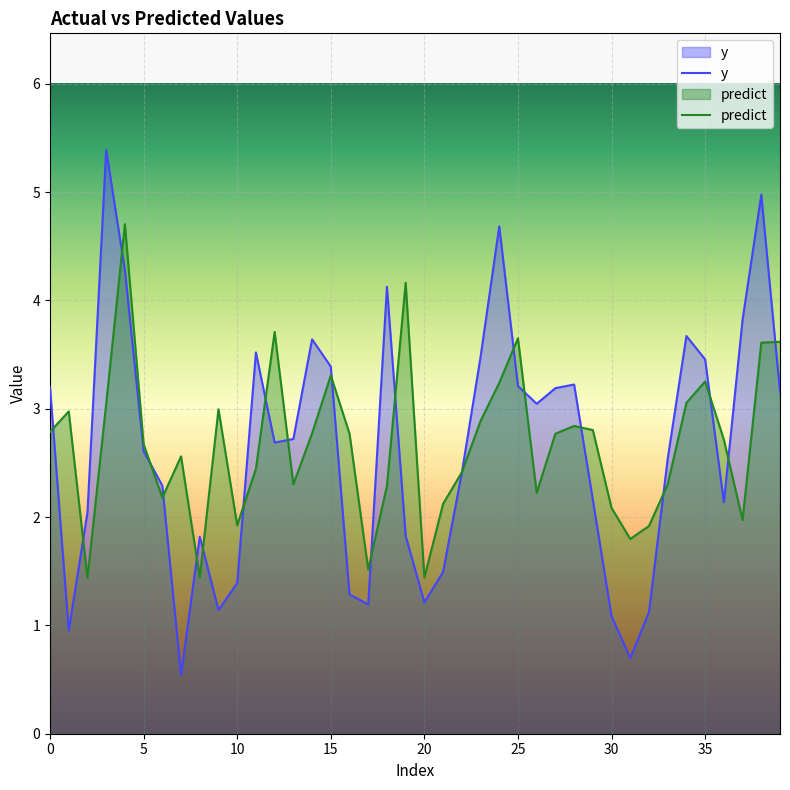

Reading left to right, list all the values displayed in this chart.

y: 0=3.2	1=1.0	2=2.0	3=5.4	4=4.3	5=2.6	6=2.3	7=0.5	8=1.8	9=1.1	10=1.4	11=3.5	12=2.7	13=2.7	14=3.6	15=3.4	16=1.3	17=1.2	18=4.1	19=1.8	20=1.2	21=1.5	22=2.4	23=3.5	24=4.7	25=3.2	26=3.0	27=3.2	28=3.2	29=2.2	30=1.1	31=0.7	32=1.1	33=2.5	34=3.7	35=3.5	36=2.1	37=3.8	38=5.0	39=3.2
predict: 0=2.8	1=3.0	2=1.4	3=3.0	4=4.7	5=2.7	6=2.2	7=2.6	8=1.4	9=3.0	10=1.9	11=2.4	12=3.7	13=2.3	14=2.8	15=3.3	16=2.8	17=1.5	18=2.3	19=4.2	20=1.4	21=2.1	22=2.4	23=2.9	24=3.2	25=3.7	26=2.2	27=2.8	28=2.8	29=2.8	30=2.1	31=1.8	32=1.9	33=2.3	34=3.1	35=3.3	36=2.7	37=2.0	38=3.6	39=3.6